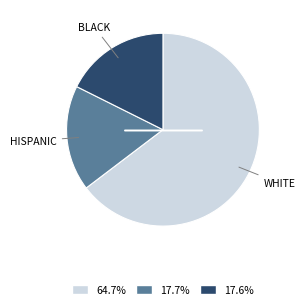

What is the ratio of the value at 17.7% to the value at 64.7%?

0.3